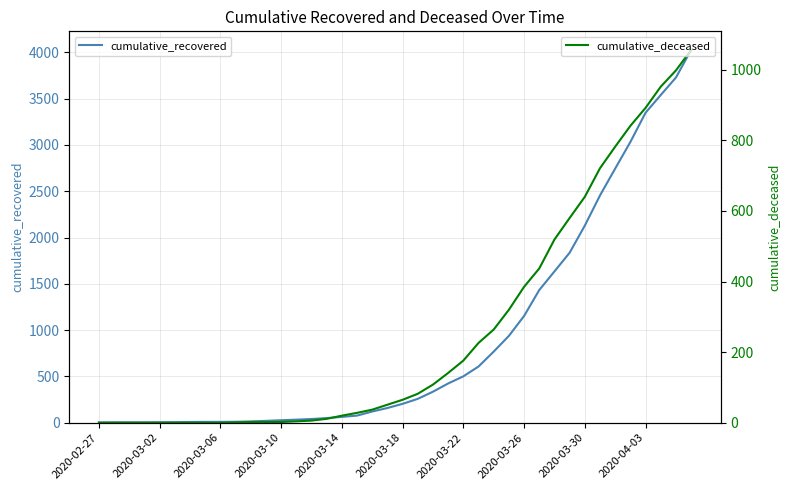

What is the maximum value for cumulative_recovered?

4026